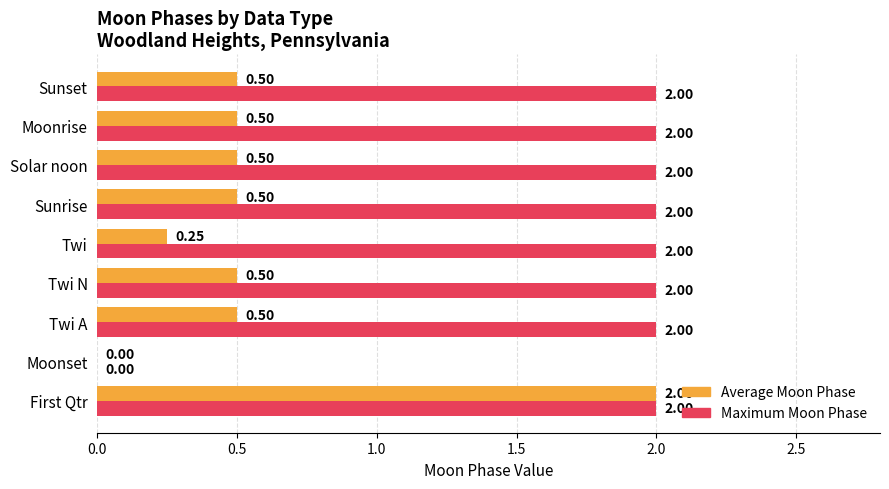

Which series has the largest total across all categories?

Maximum Moon Phase